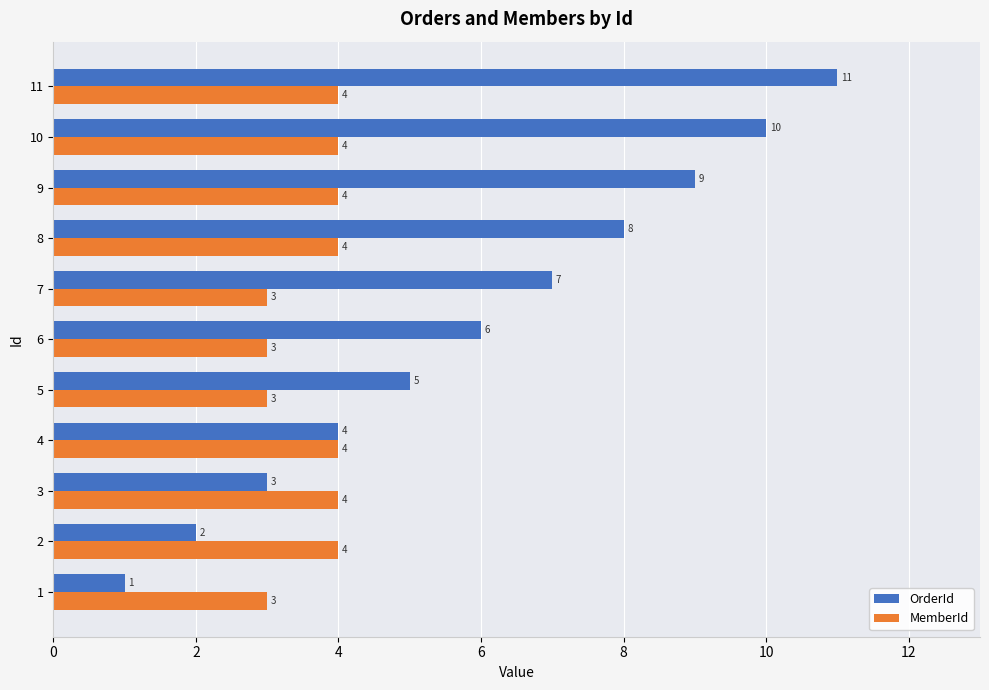

Count the OrderId values in the range 3 to 9.

7